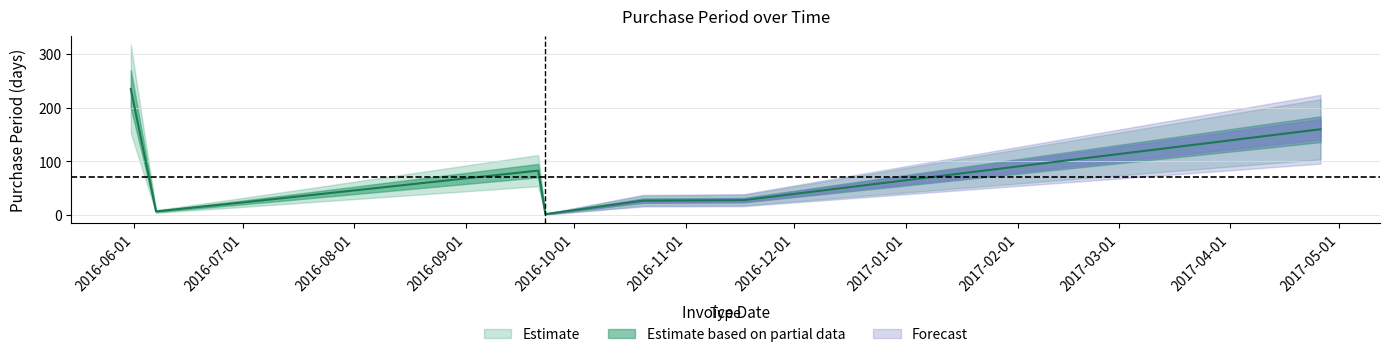

List the labels in order of value, smallest first.

2016-09-23, 2016-06-07, 2016-06-30, 2016-10-20, 2016-11-17, 2016-09-21, 2017-04-26, 2016-05-31